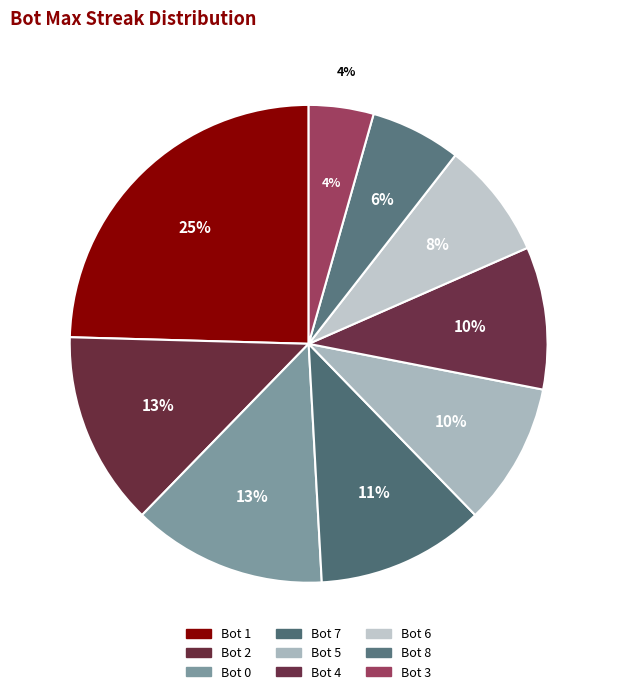

True or false: Bot 4 accounts for 10% of the total.

True